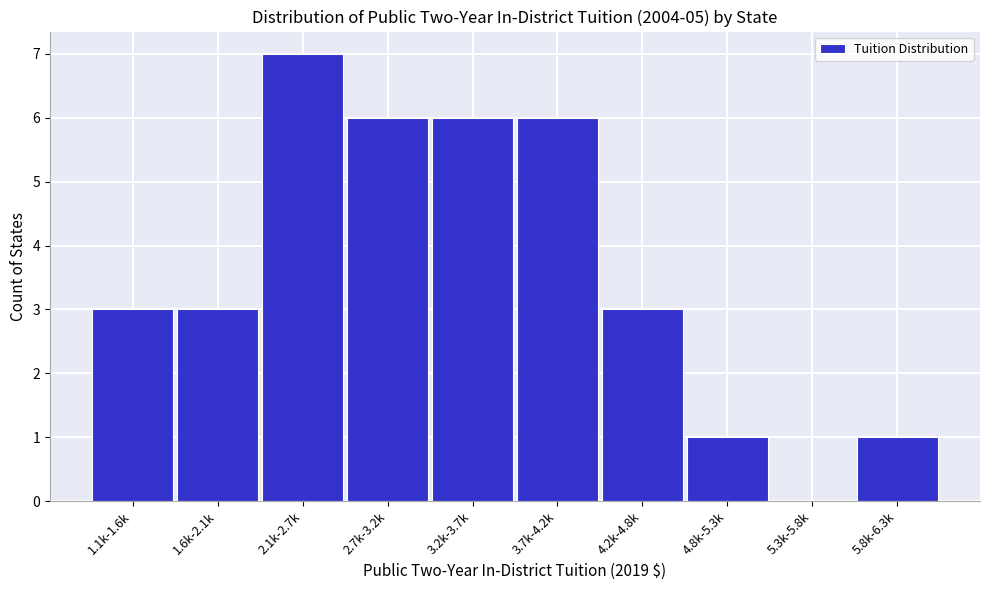

Reading left to right, list all the values displayed in this chart.

1.1k-1.6k=3	1.6k-2.1k=3	2.1k-2.7k=7	2.7k-3.2k=6	3.2k-3.7k=6	3.7k-4.2k=6	4.2k-4.8k=3	4.8k-5.3k=1	5.3k-5.8k=0	5.8k-6.3k=1